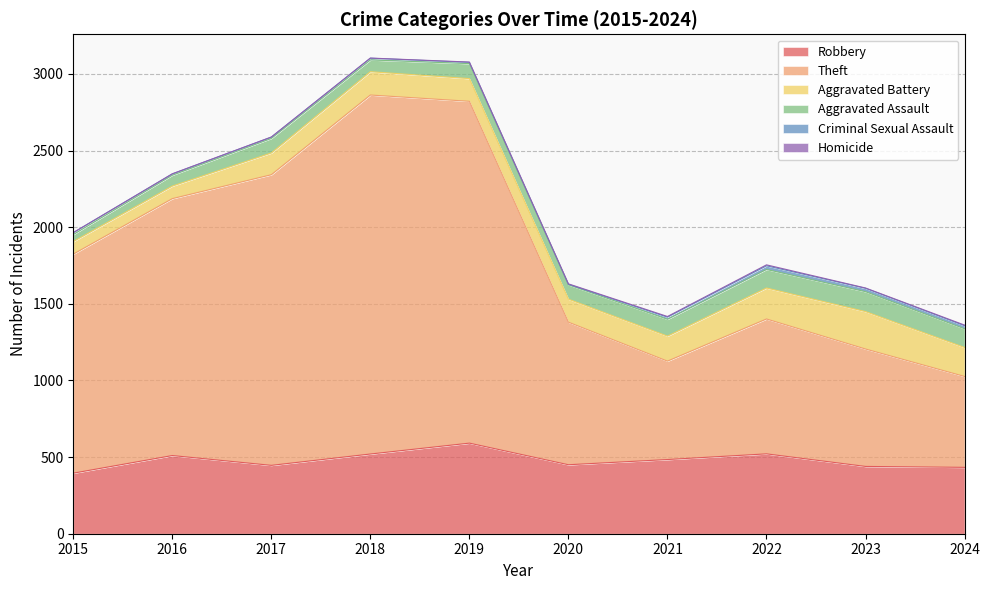

At which category does Homicide reach its first local peak?

2022